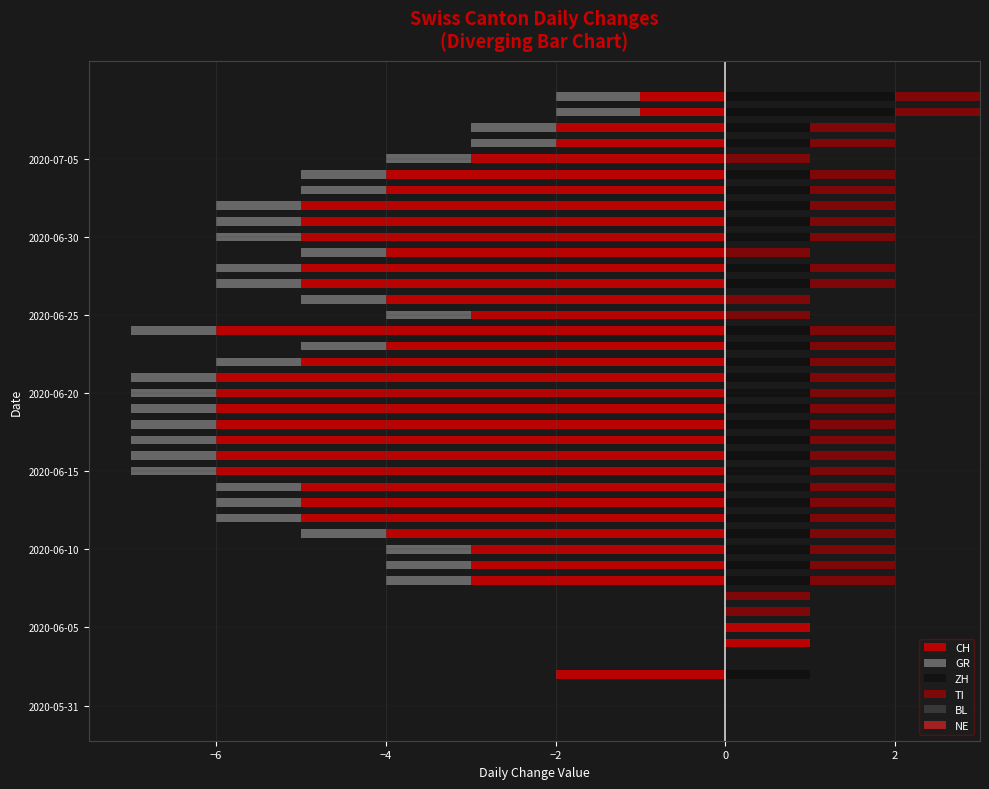

Between 21 and 36, which is larger?

36